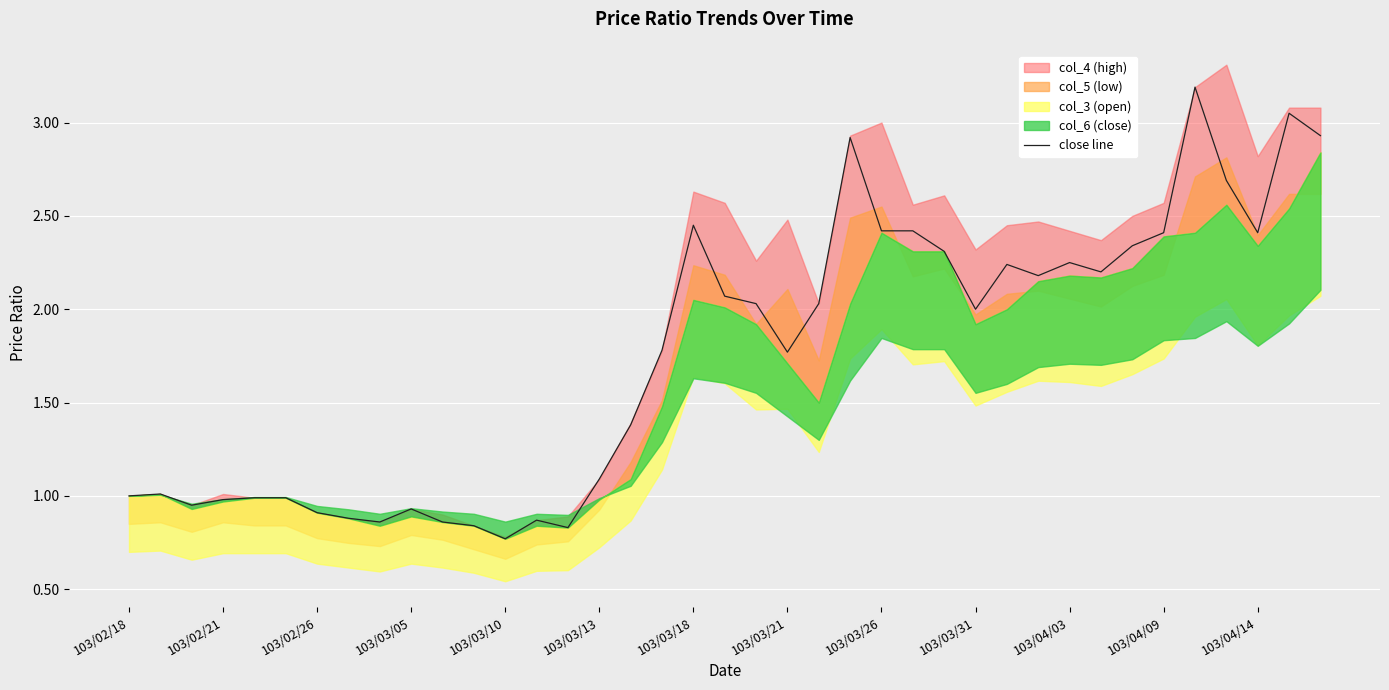

How many values are below 2?

19